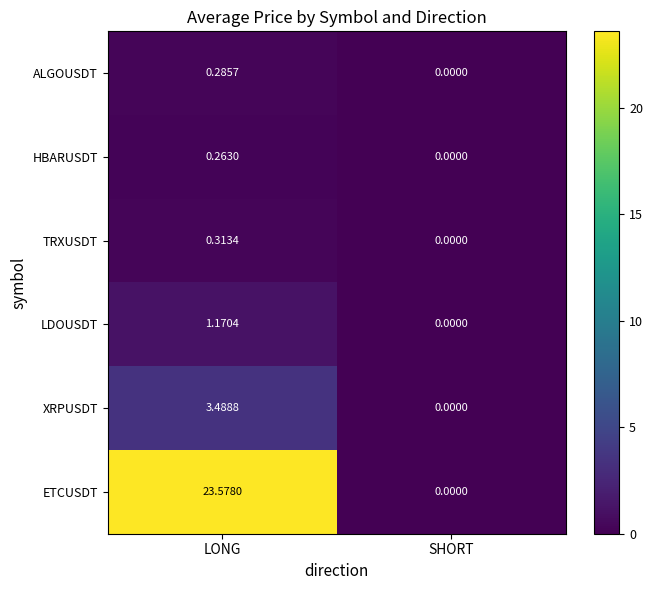

How many data points does each series have?

2